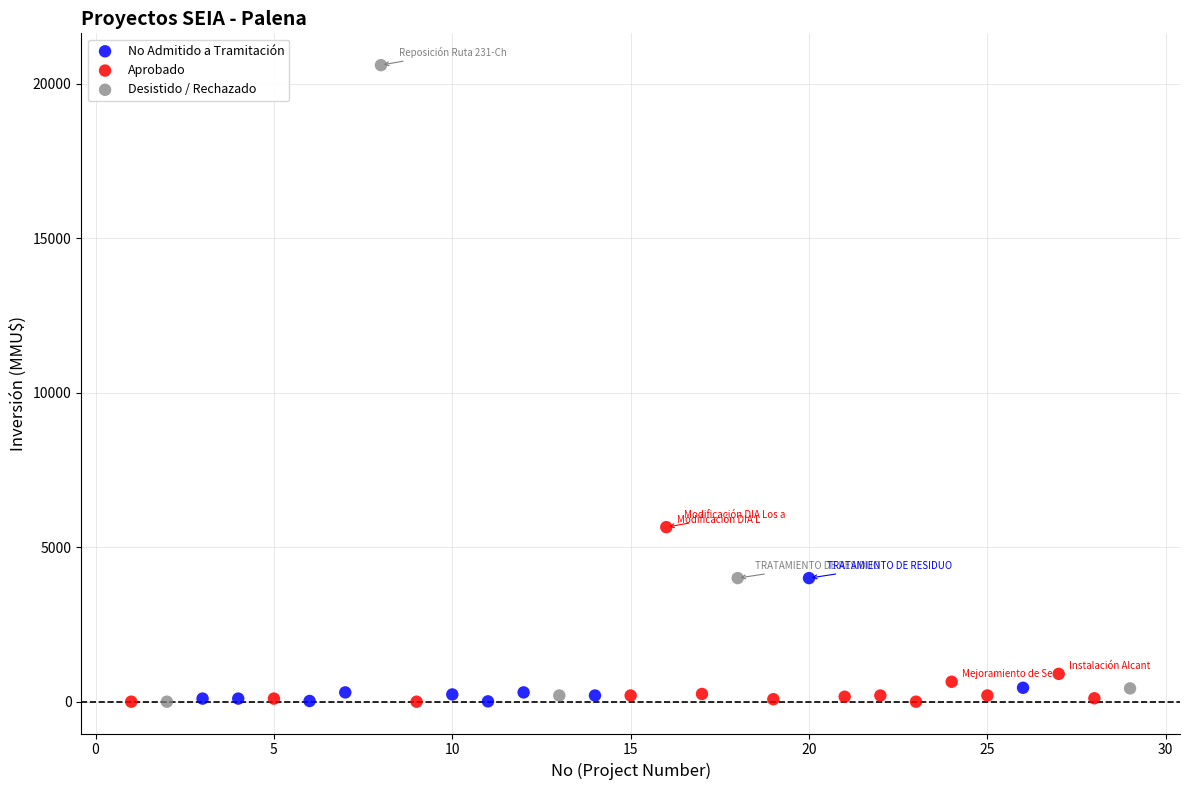

Which series has the widest spread of Y values?

Desistido / Rechazado